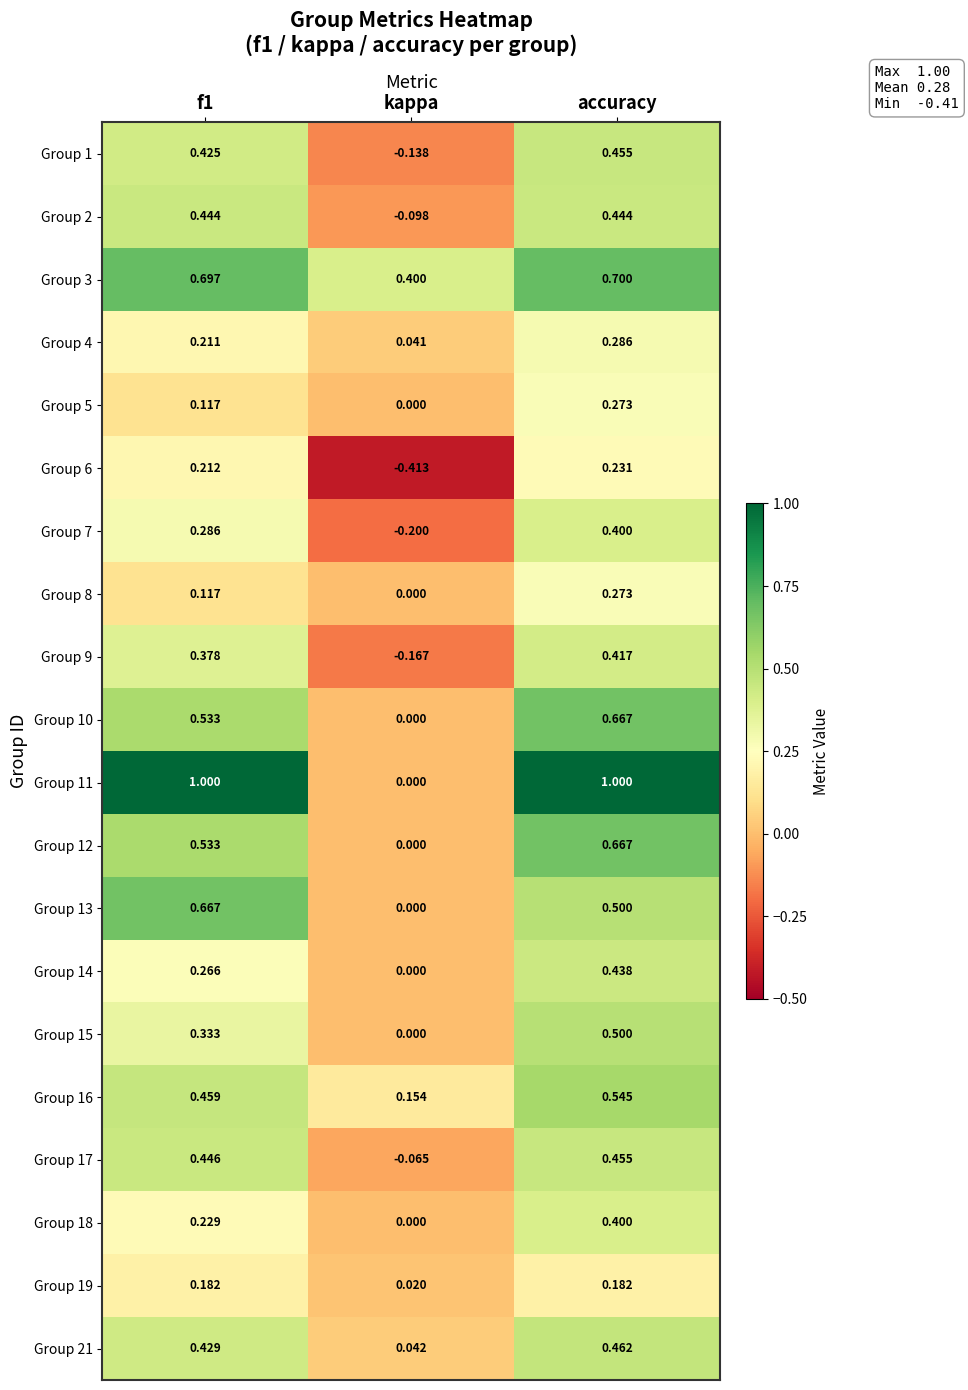

At how many categories does at least one series exceed 0?

3